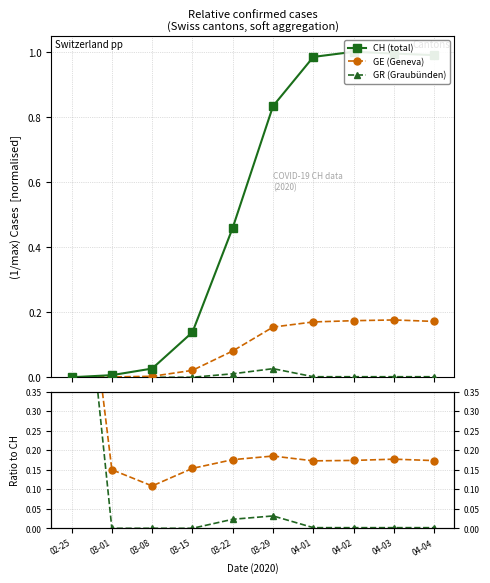

Where is GR / CH nearest to the value 0?

03-01